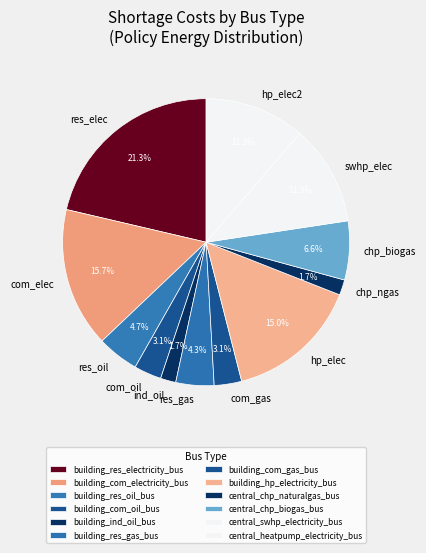

Between building_com_electricity_bus and building_com_oil_bus, which is larger?

building_com_electricity_bus